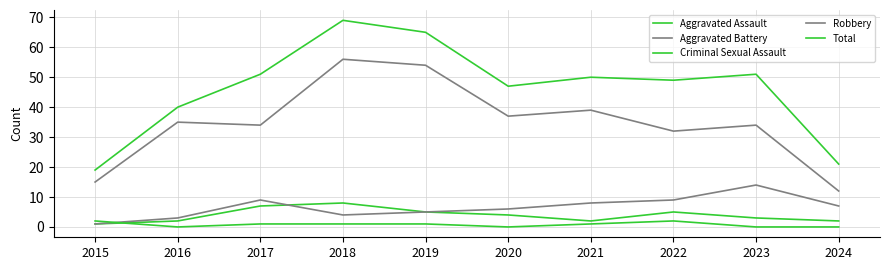

What is the difference between the maximum and minimum values in the Criminal Sexual Assault series?

2